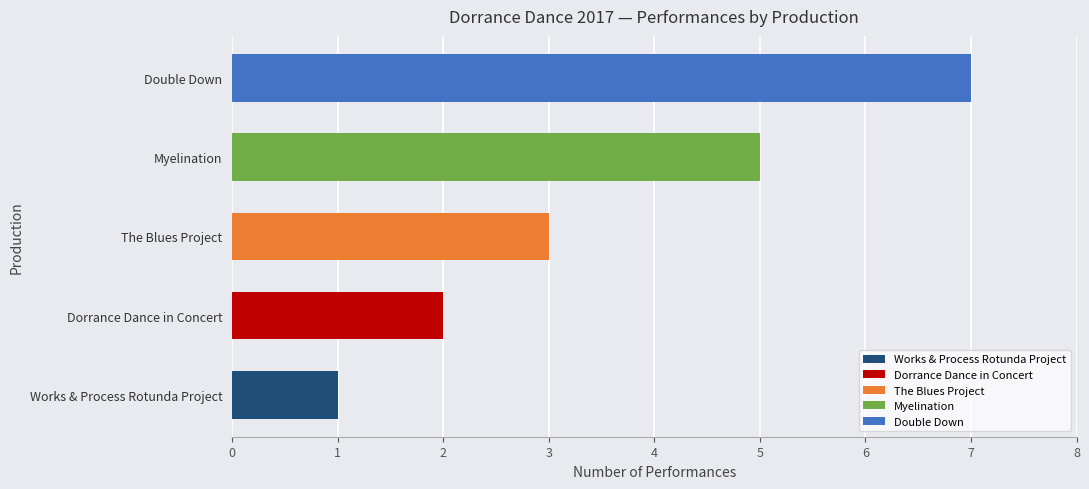

Is it true that the value at Double Down is 3?

False